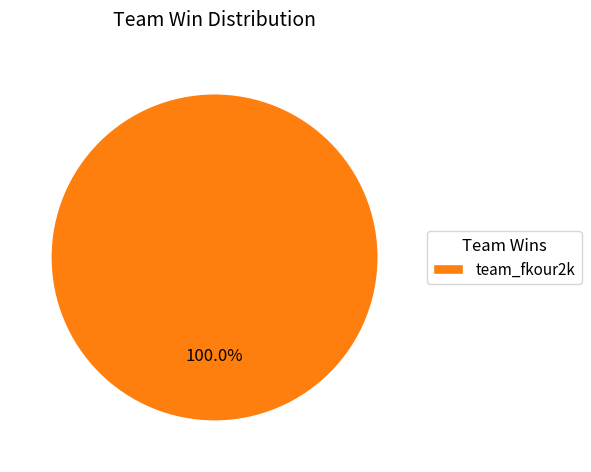

Is there any slice that represents more than half of the pie?

Yes